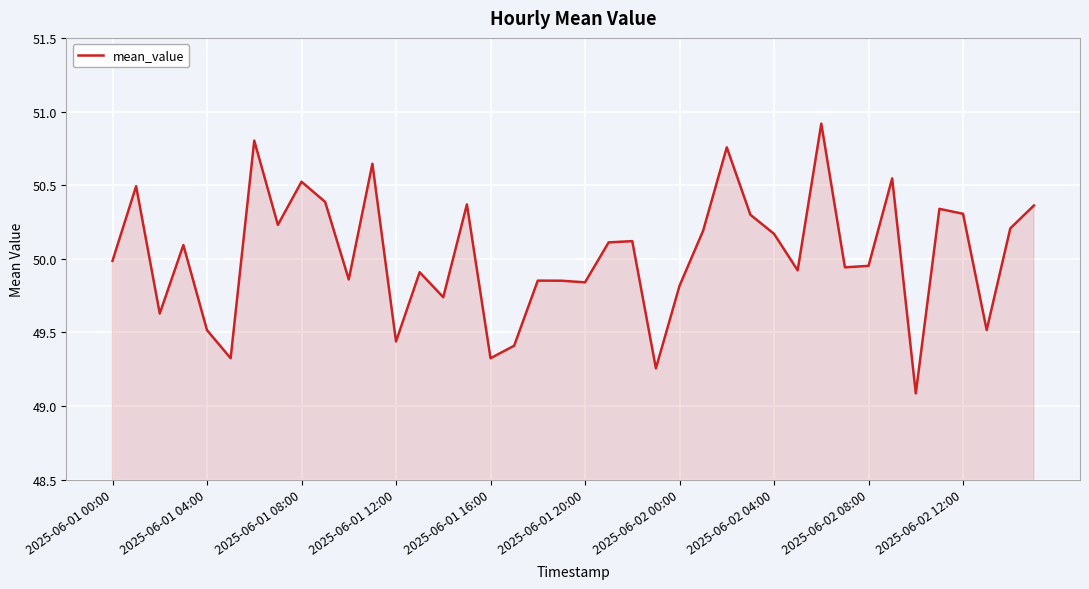

What is the greatest value displayed?

50.9